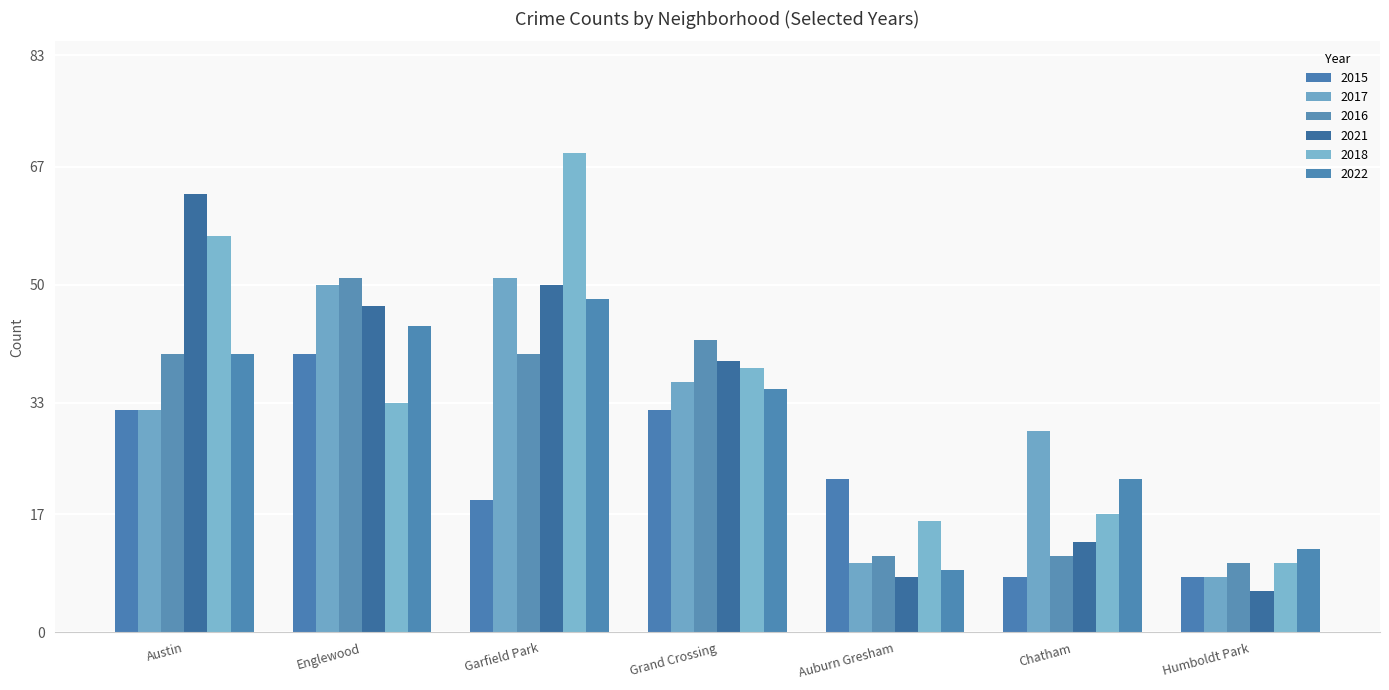

At how many categories does at least one series exceed 6?

7